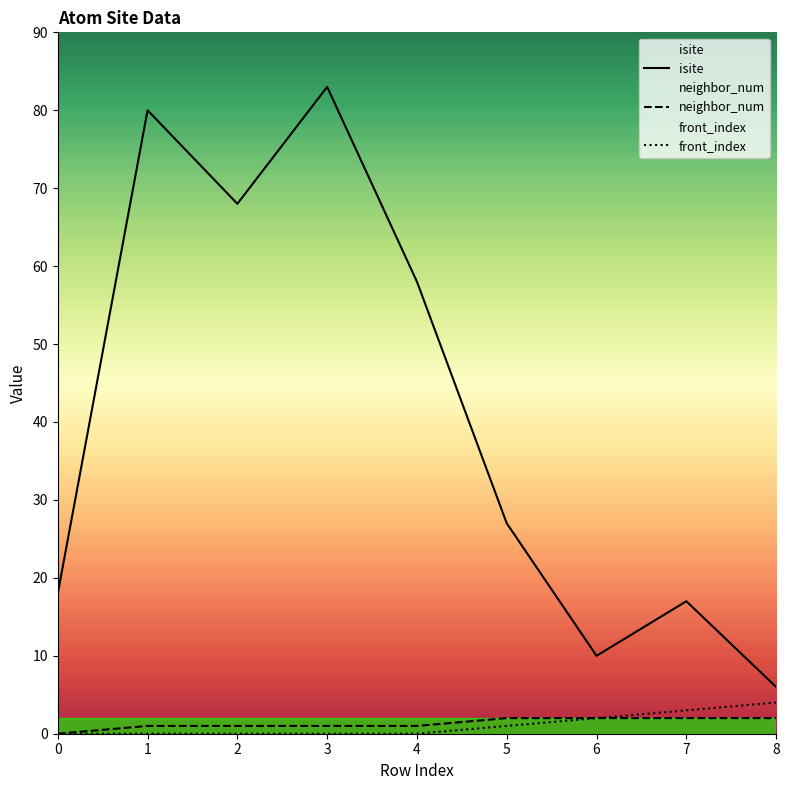

Is it true that isite equals 3 at 8?

False